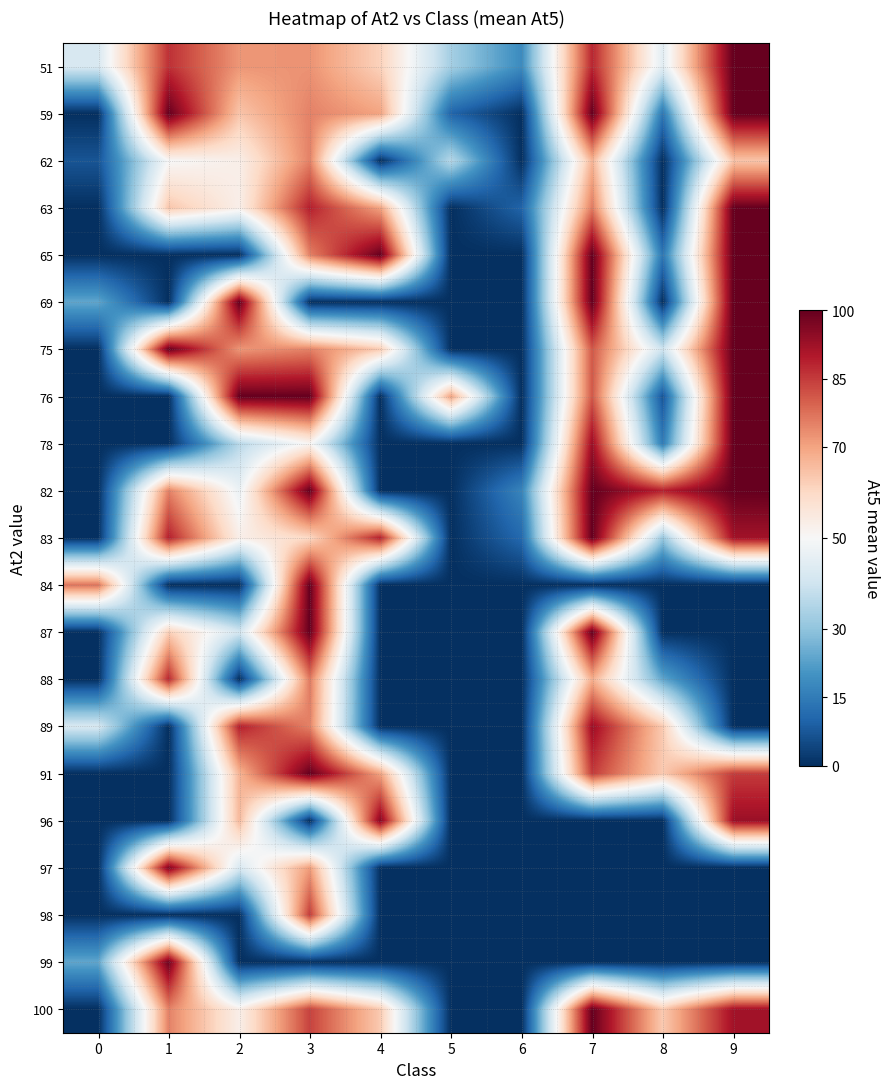

What is the spread (max minus min) of values at 8?

89.0